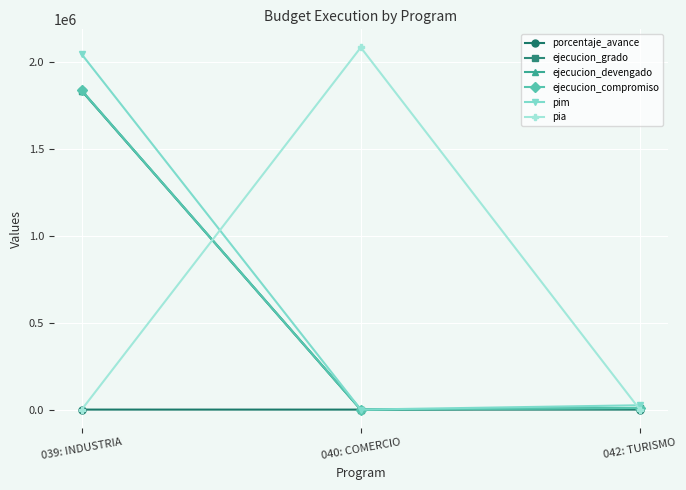

What is the total value across all series at 040: COMERCIO?

2082881.0